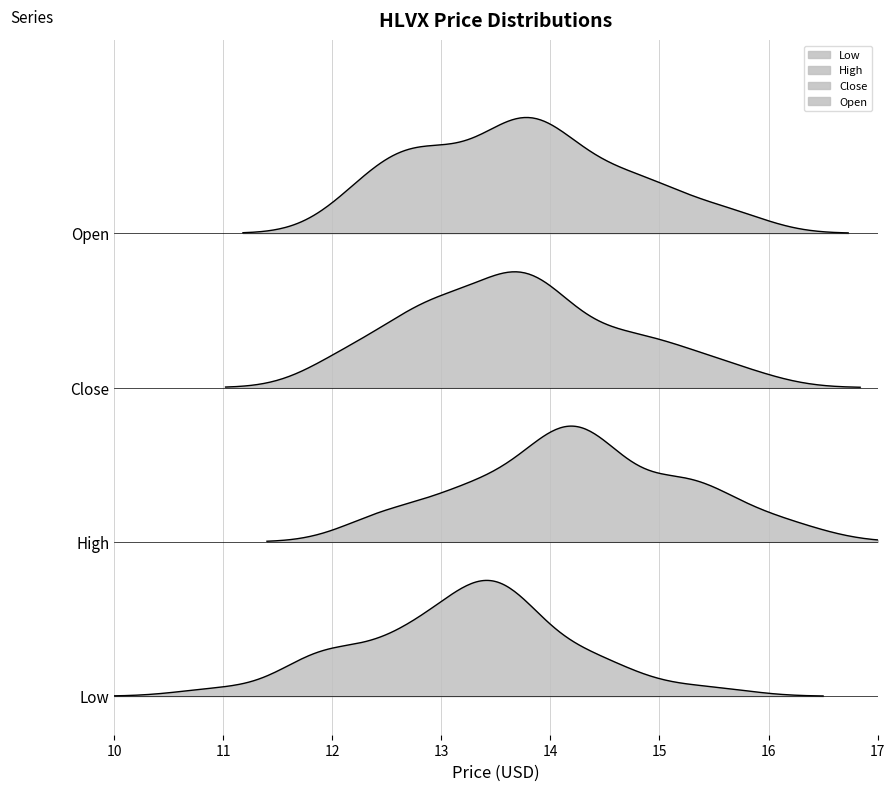

Which series has the largest range (max minus min)?

Low